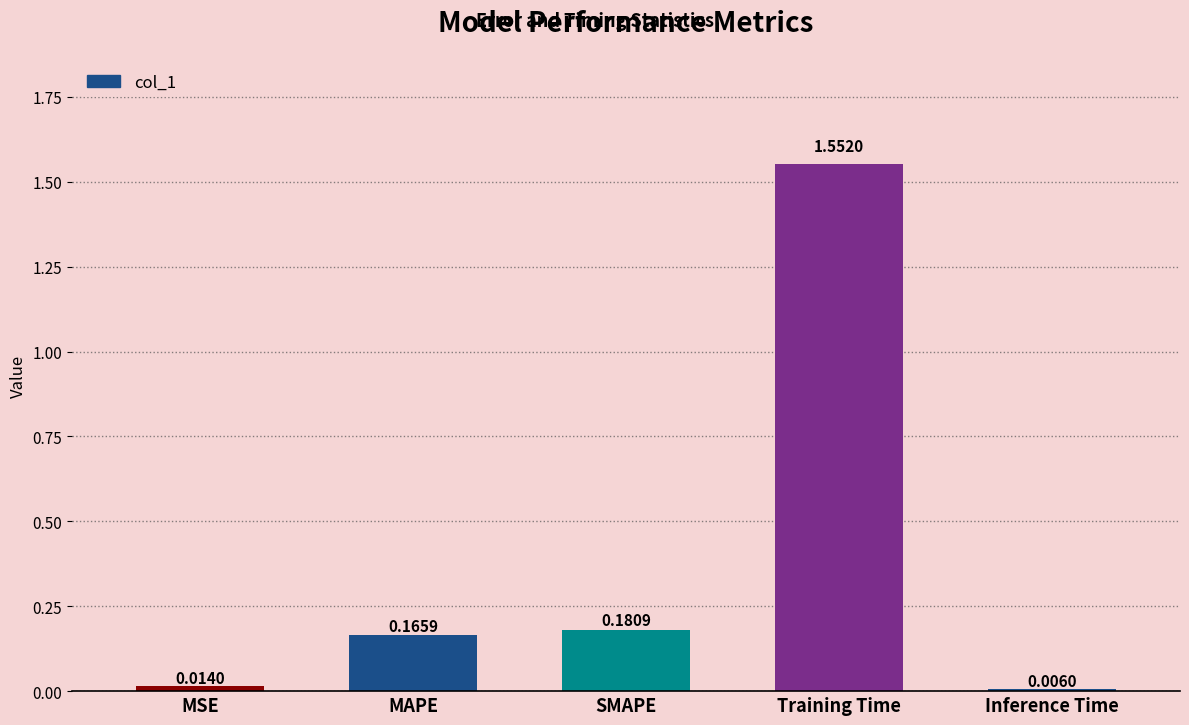

What is the change in value from MAPE to Training Time?

+1.4